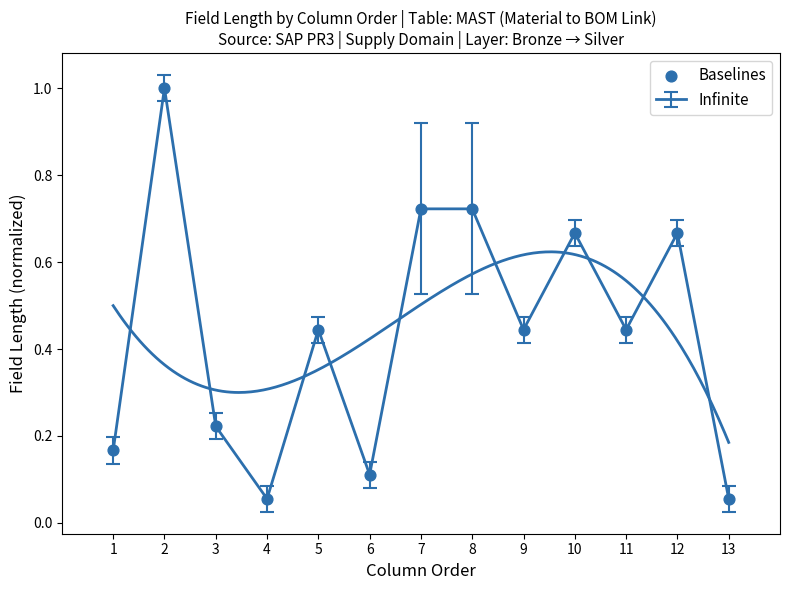

Between 1 and 2, which is larger?

2